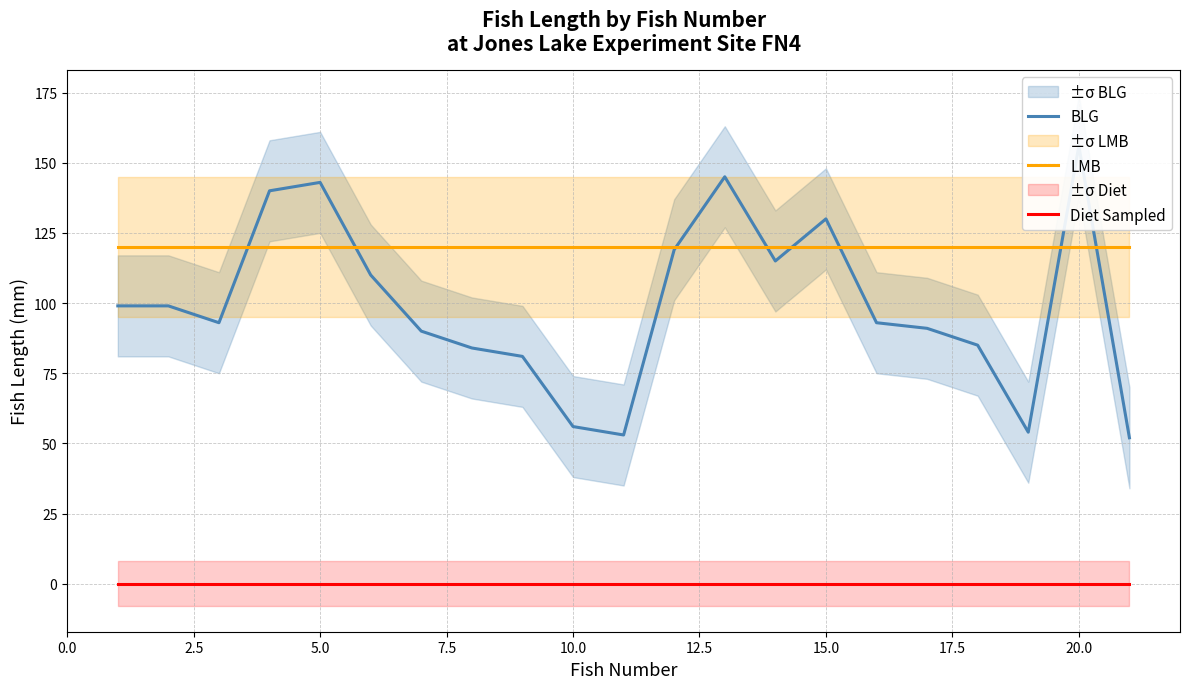

True or false: LMB and Diet Sampled cross at least once.

False